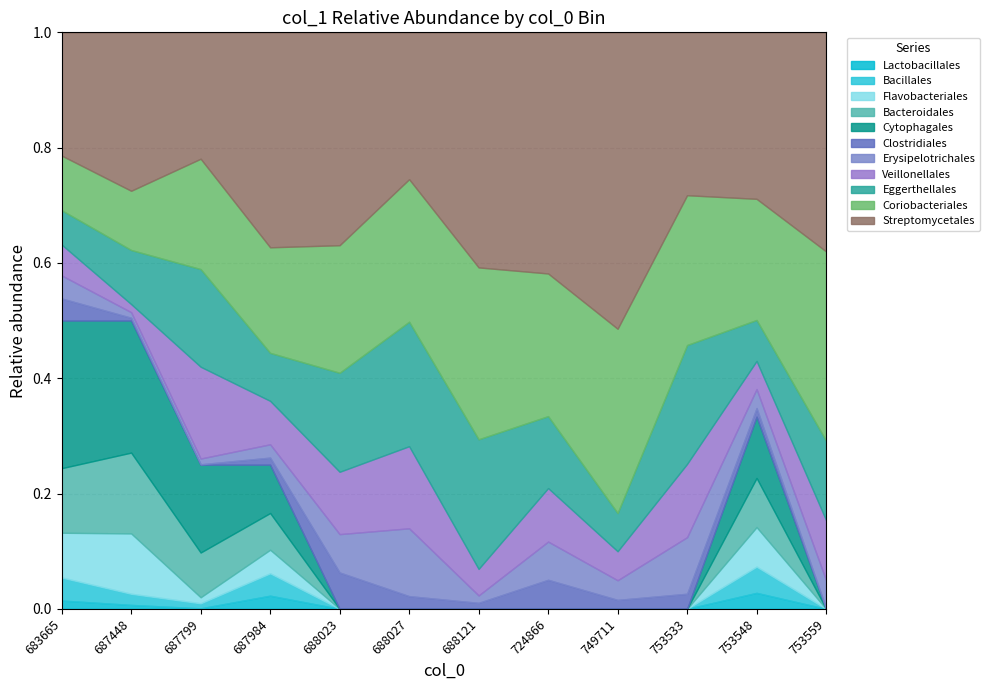

What is the difference between the maximum and minimum values?

1